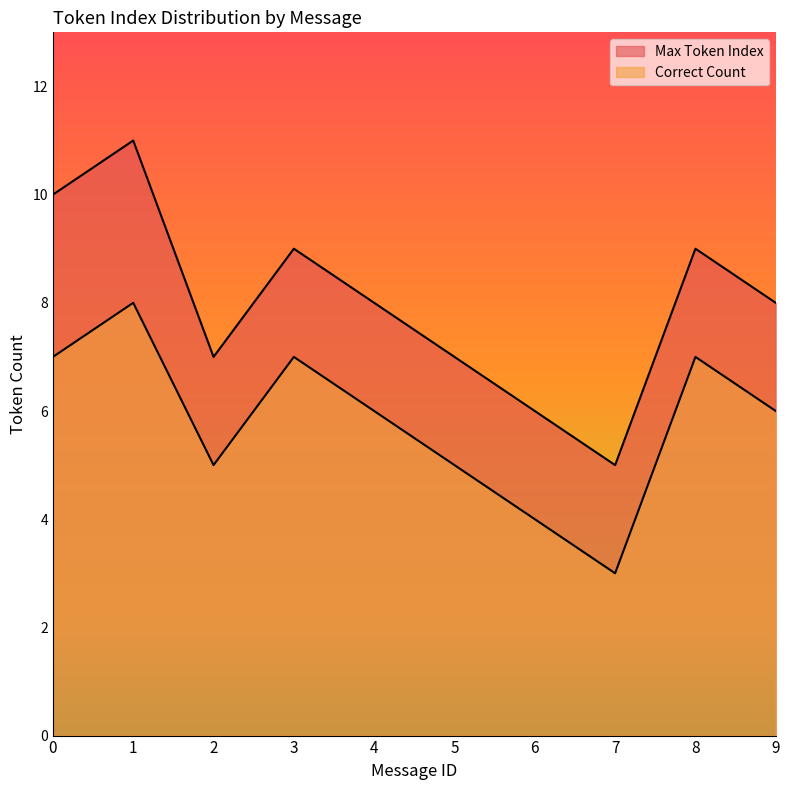

True or false: Correct Count and Max Token Index cross at least once.

False